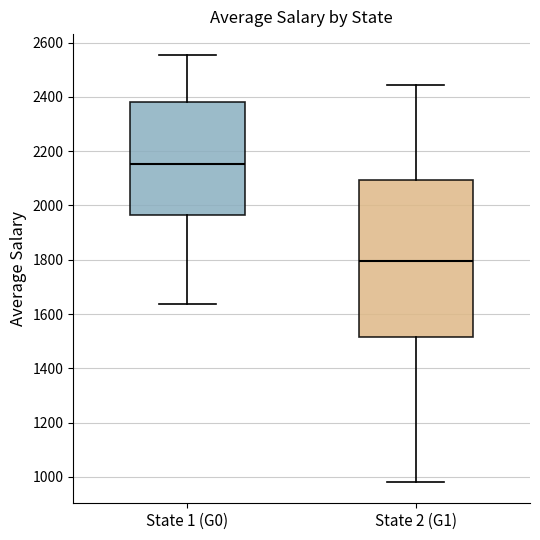

Reading left to right, read every box against the y-axis: the position of its median line, the range the box covers, and the ends of its whiskers. The values are not printed on the chart, so give them approximately, as read against the axis.

State 1 (G0): median 2160, box 1960 to 2380, whiskers 1640 to 2560
State 2 (G1): median 1800, box 1520 to 2100, whiskers 980 to 2440